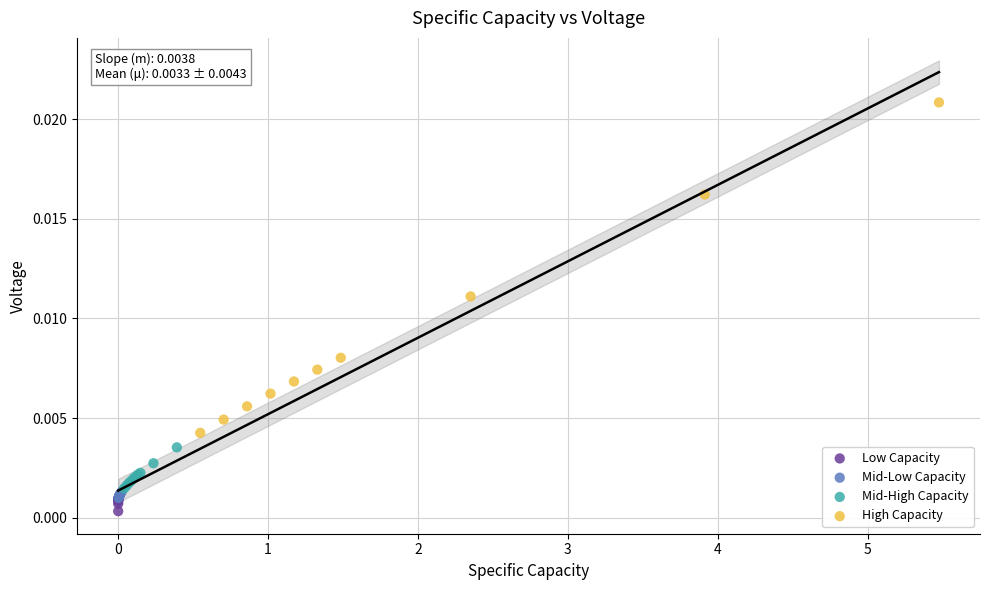

Which series has the largest Y range (max minus min)?

High Capacity